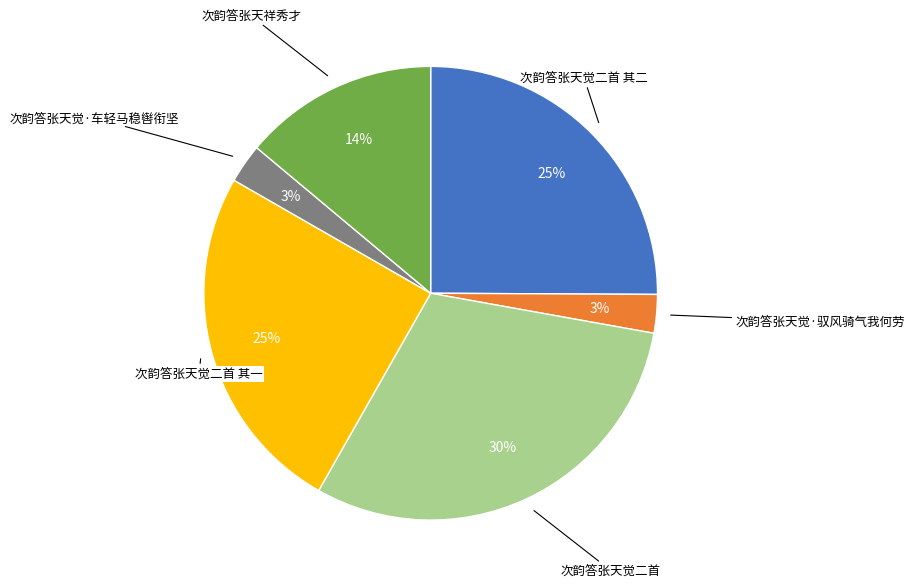

Does any single category account for the majority?

No